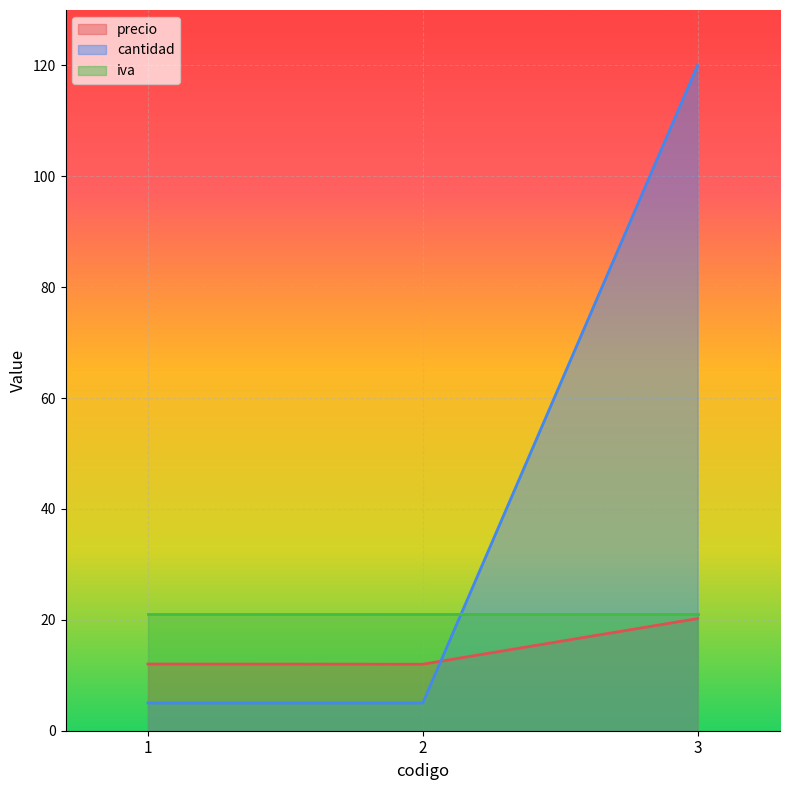

What is the spread (max minus min) of values at 2?

16.0